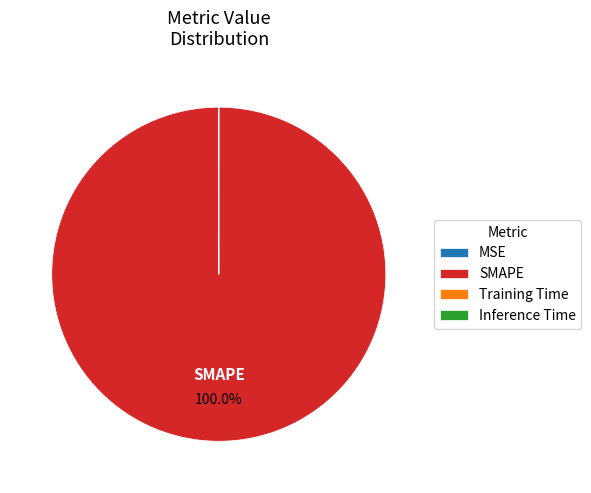

Which slice is the largest?

SMAPE